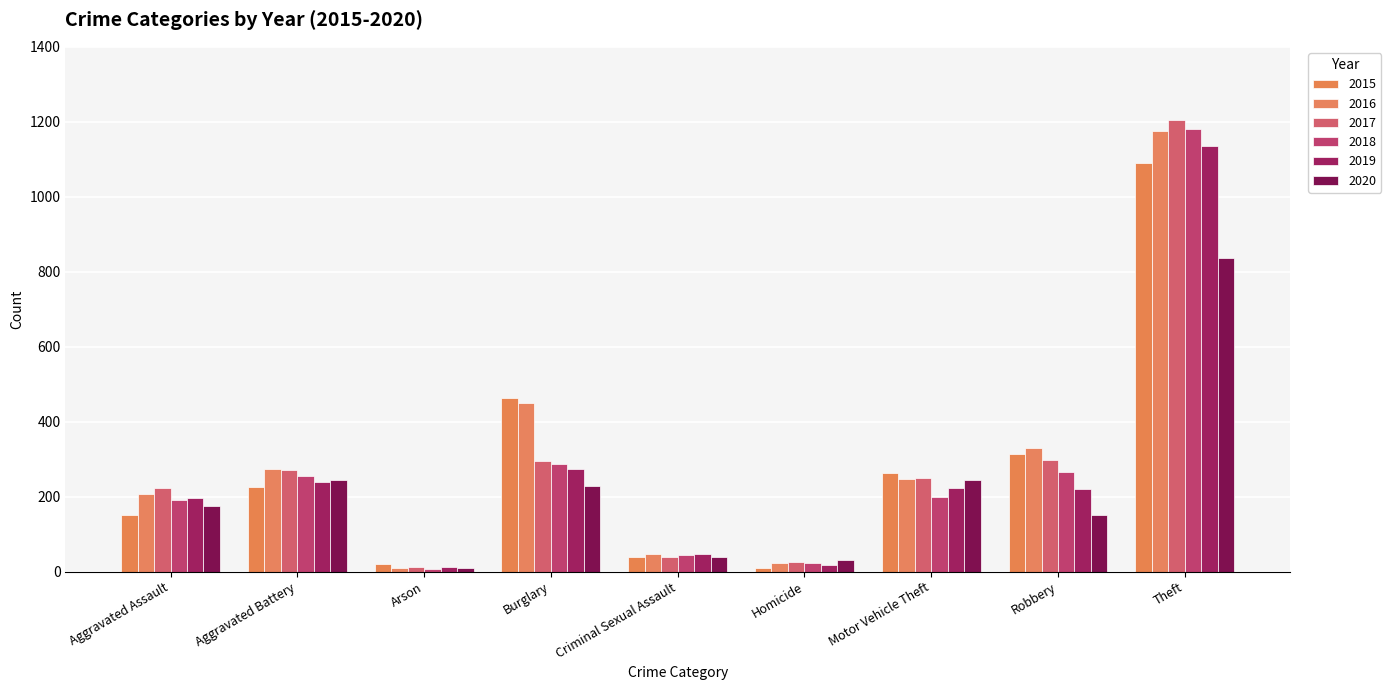

Read the 2017 value at Burglary, to the nearest 10.

300